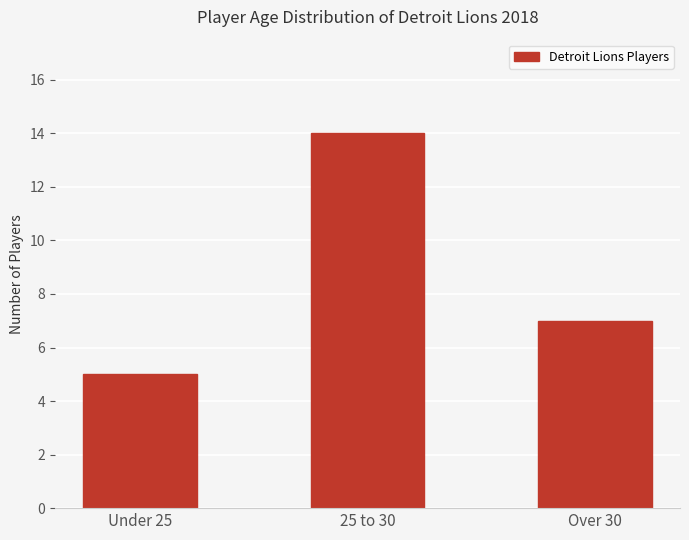

What is the label of the 3rd bar from the right?

Under 25